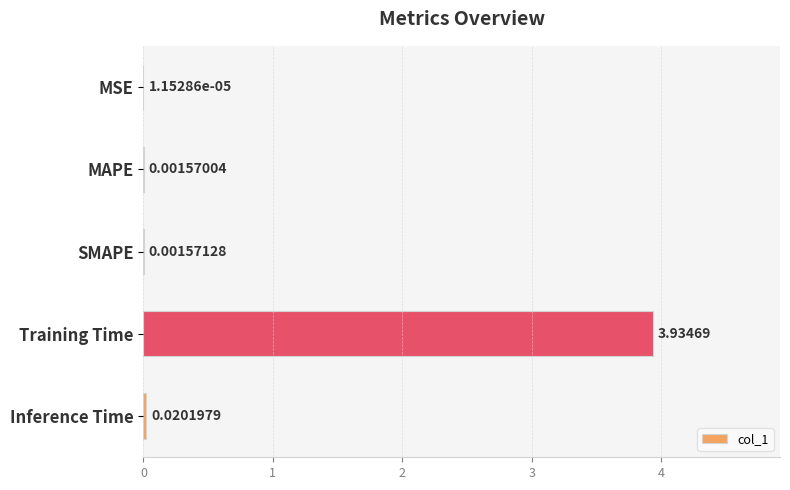

At which label is the value closest to 1?

Inference Time